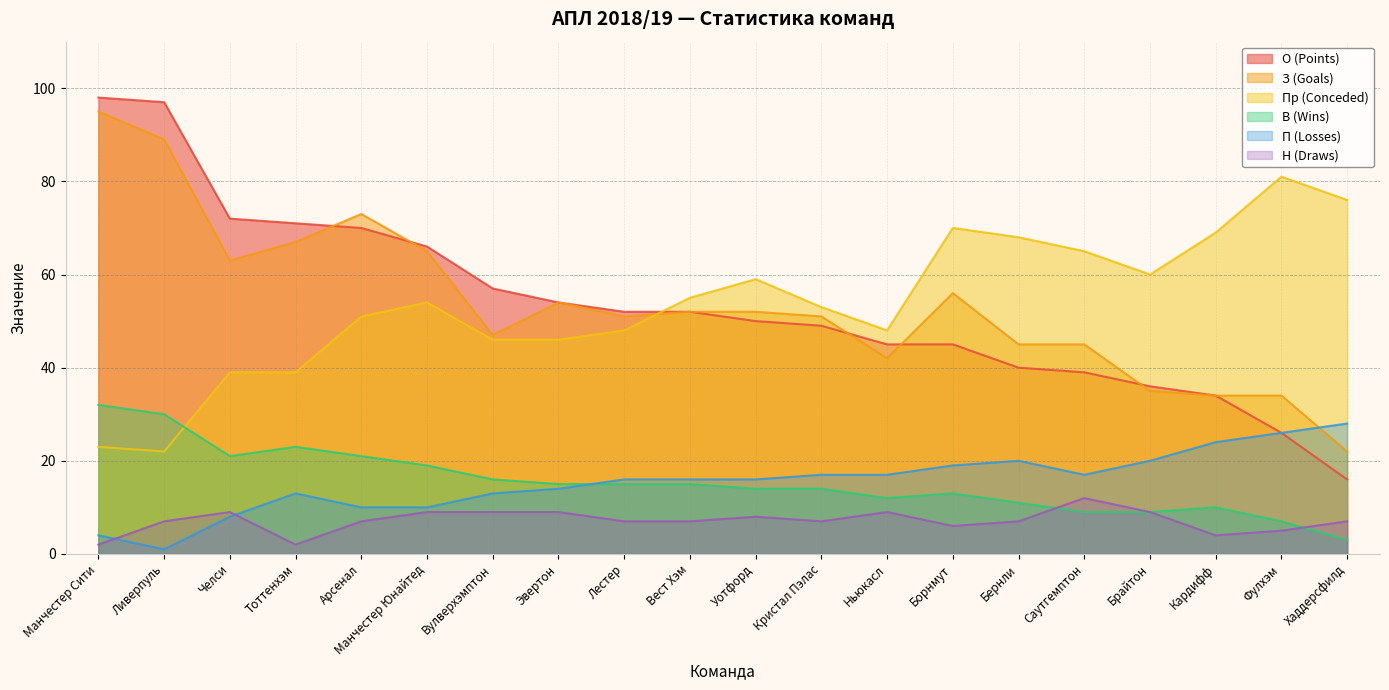

Rank the series at Эвертон from highest to lowest value.

О (Points), З (Goals), Пр (Conceded), В (Wins), П (Losses), Н (Draws)